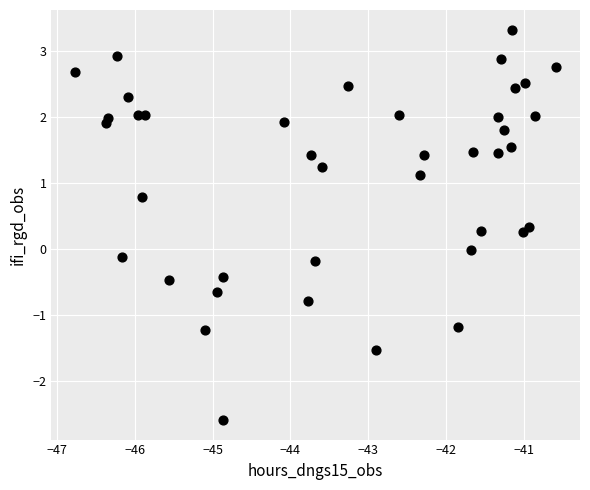

What is the range of Y values (max minus min)?

5.9